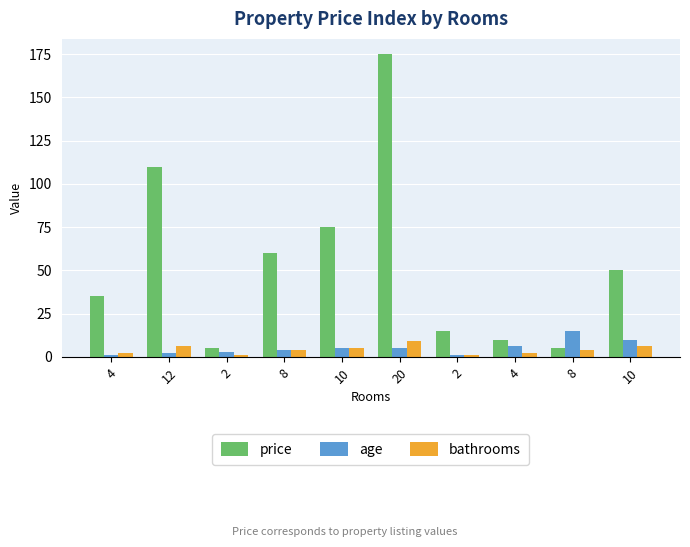

What is the label of the 3rd bar from the right?

4